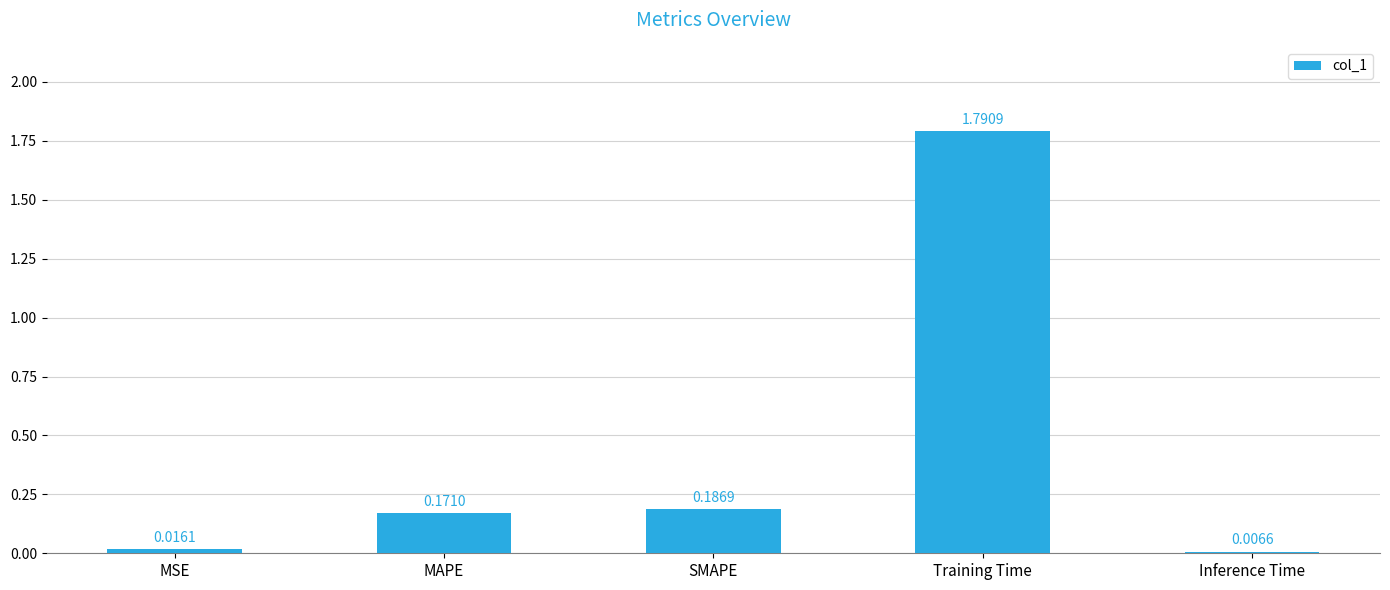

Which category has the highest value across all series?

Training Time